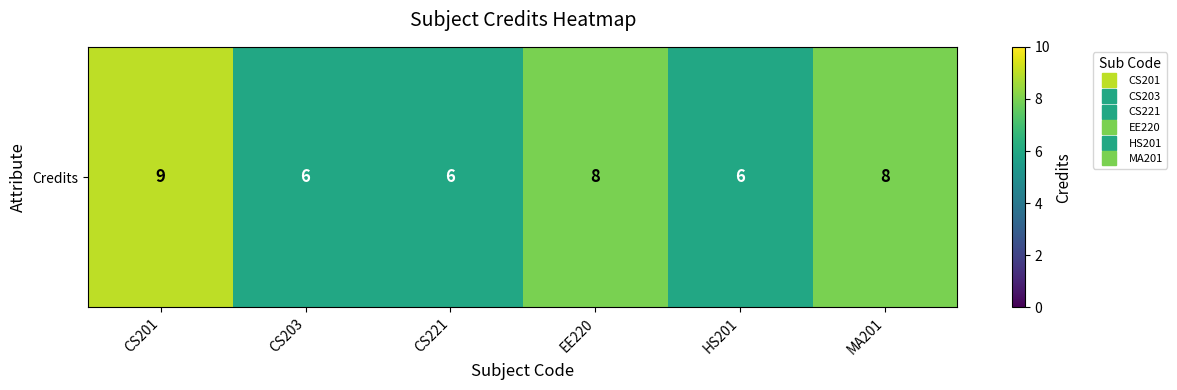

Rank the categories by value from lowest to highest.

CS203, CS221, HS201, EE220, MA201, CS201